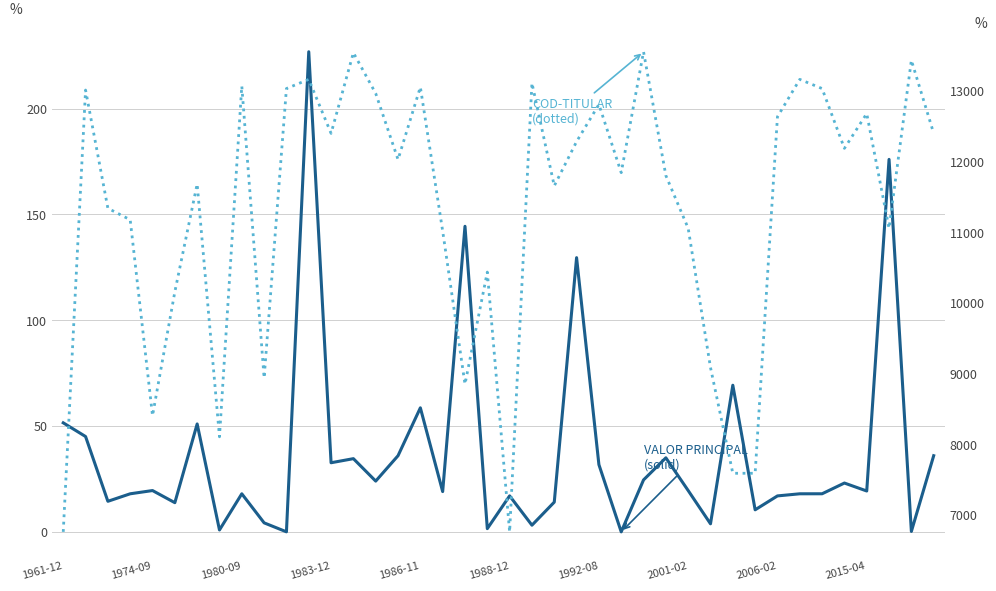

Does the chart have visible grid lines?

Yes